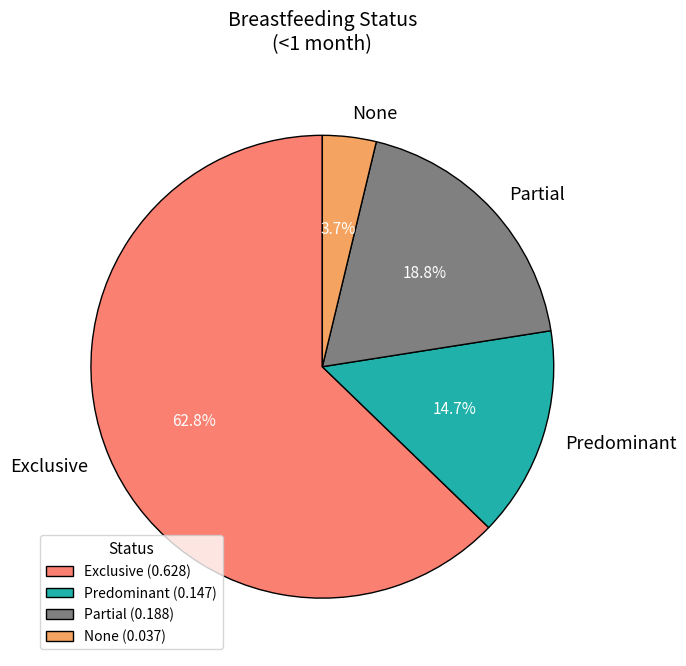

Count the number of slices in the pie.

4